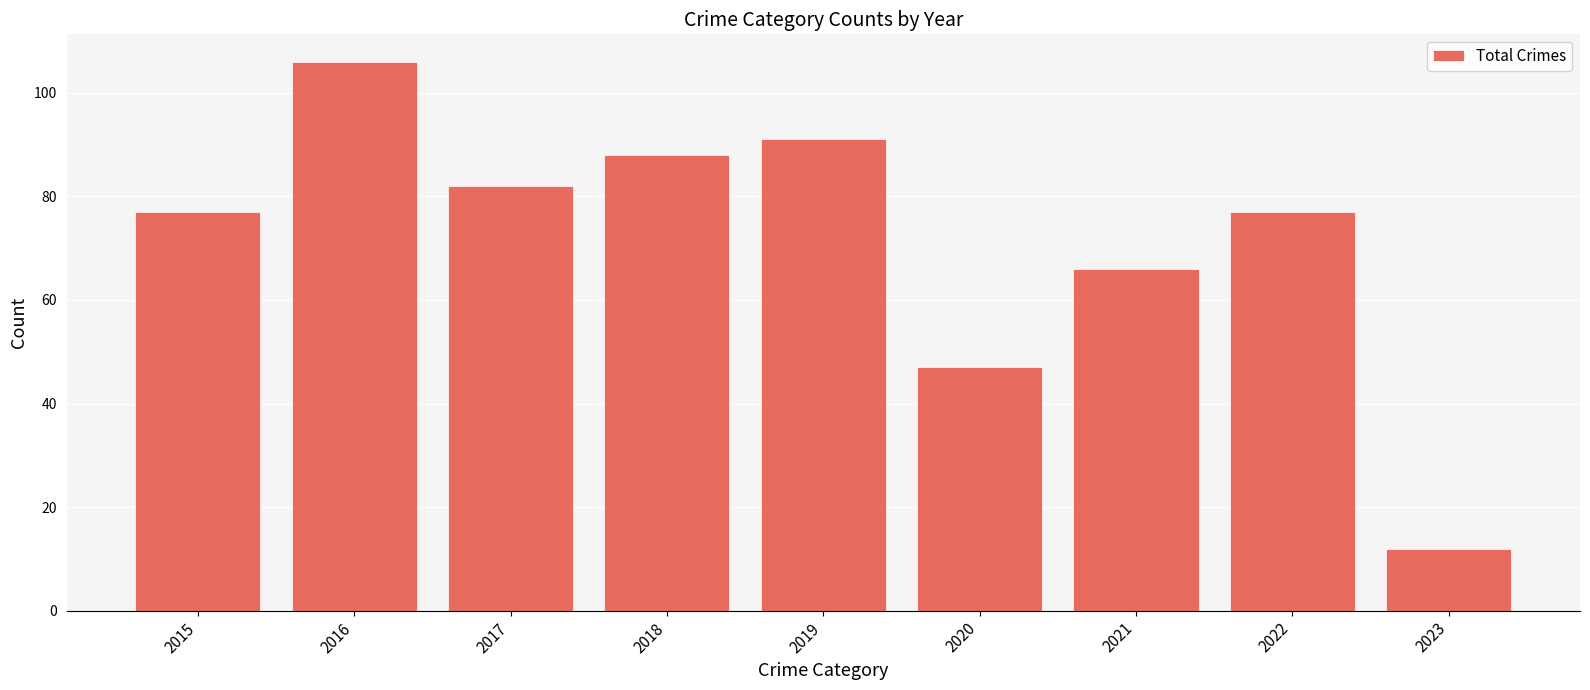

The chart shows a value of 77 at 2015. True or false?

True